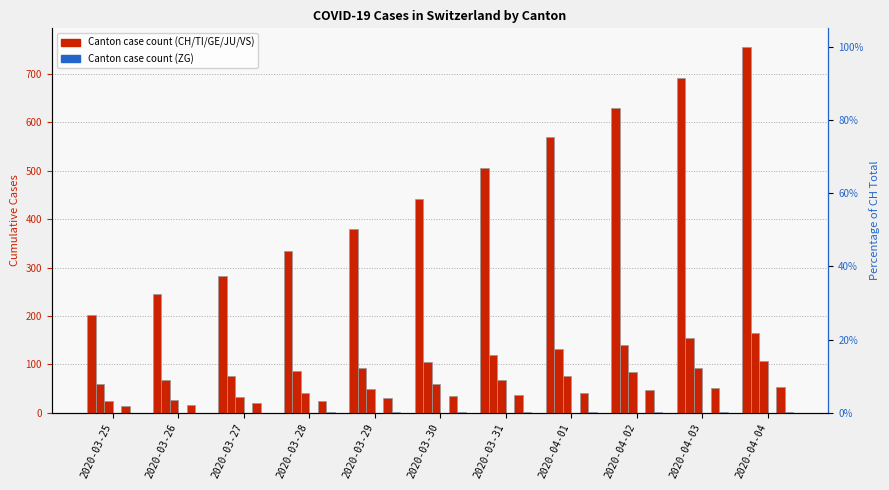

At how many categories does at least one series exceed 230?

10